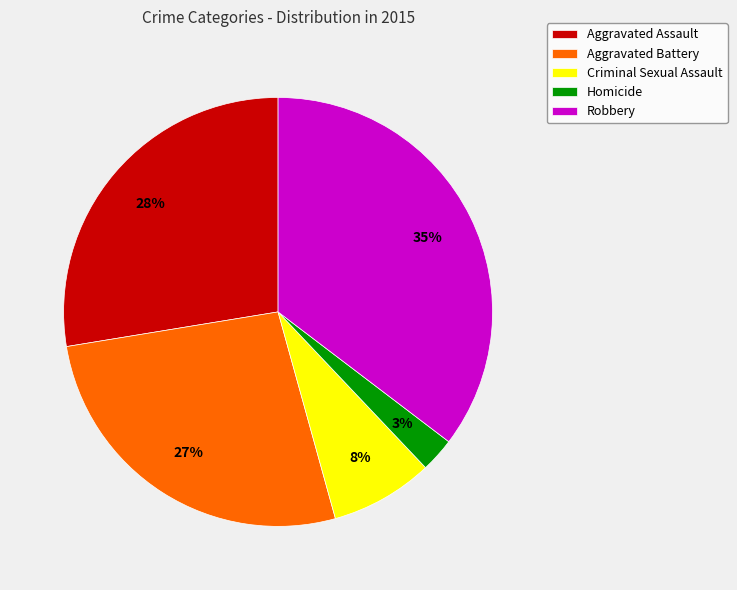

Count the number of slices in the pie.

5